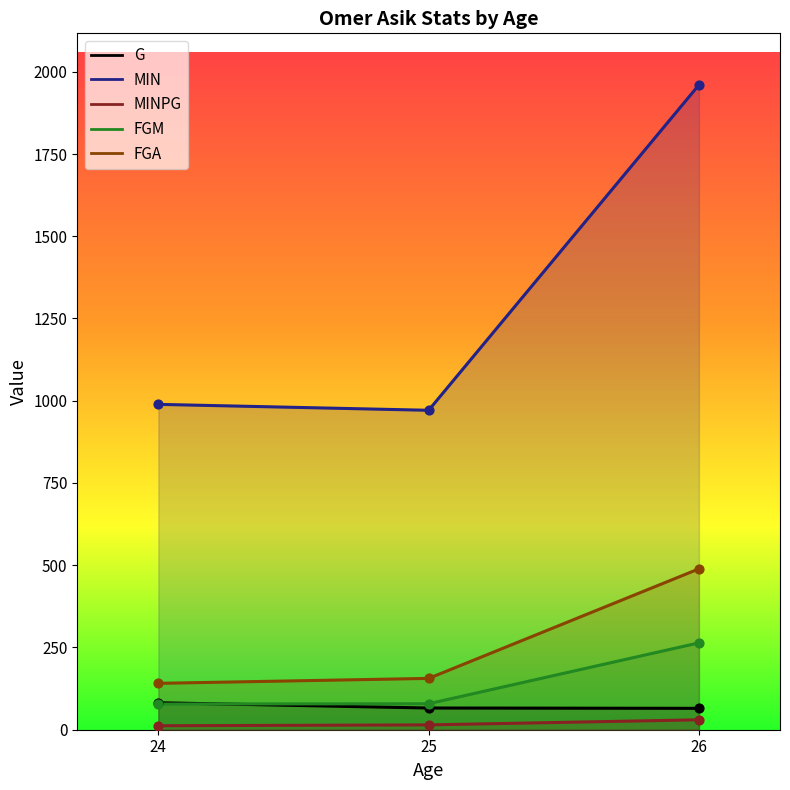

Which series has the largest total across all categories?

MIN